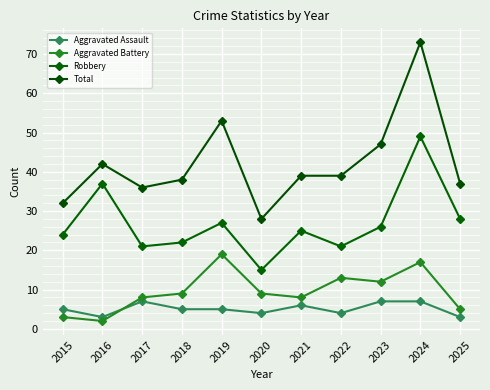

Which series has the largest total across all categories?

Total